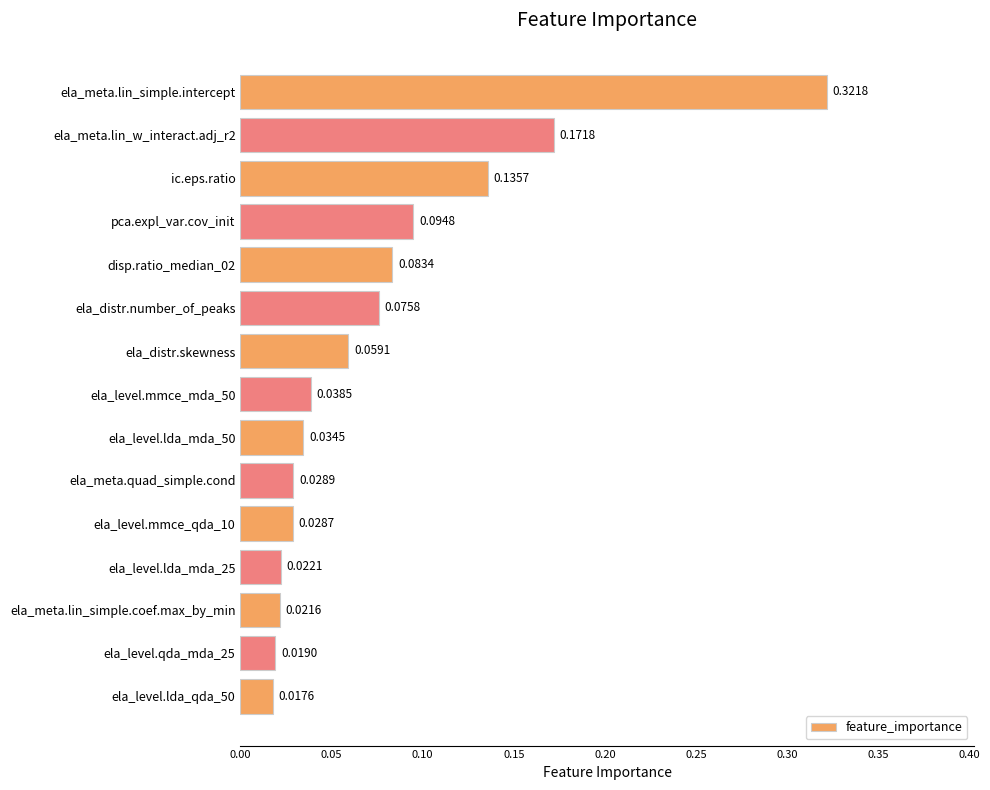

Between ela_meta.lin_simple.intercept and ela_level.mmce_mda_50, which is larger?

ela_meta.lin_simple.intercept